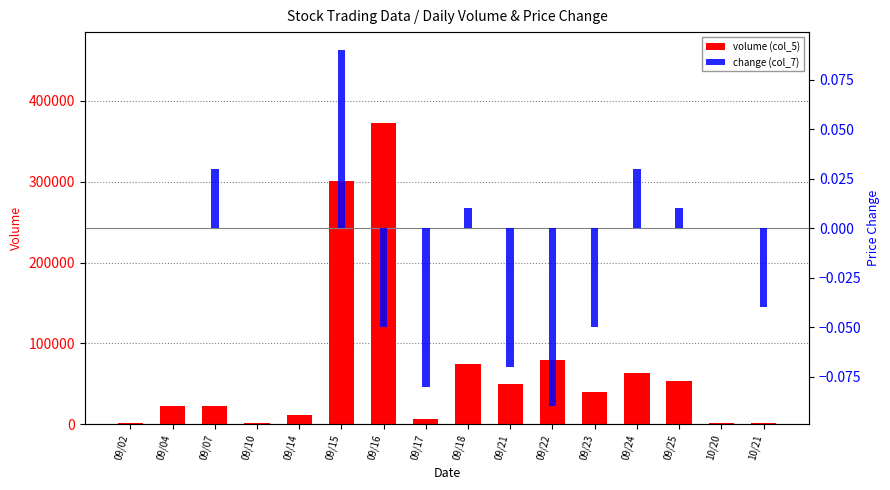

Reading right to left, extract all data points from this chart.

volume (col_5): 2000.0	2000.0	53000.0	63000.0	40000.0	80000.0	50000.0	75000.0	7000.0	373000.0	301000.0	12000.0	1000.0	23000.0	23000.0	1000.0
change (col_7): -0.0	0.0	0.0	0.0	-0.1	-0.1	-0.1	0.0	-0.1	-0.1	0.1	0.0	0.0	0.0	0.0	0.0